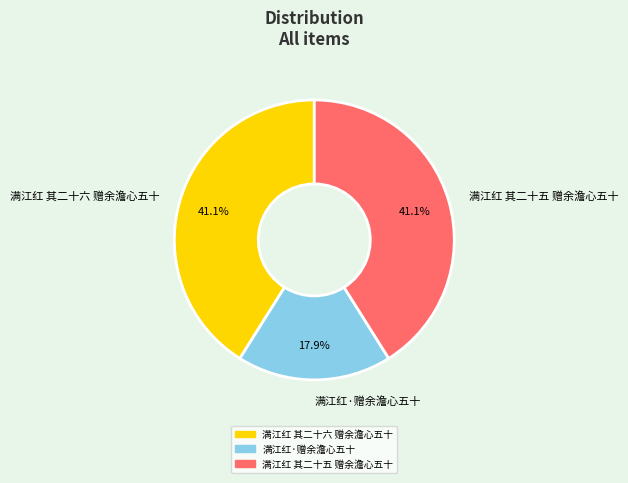

What is the smallest slice in the pie chart?

满江红·赠余澹心五十